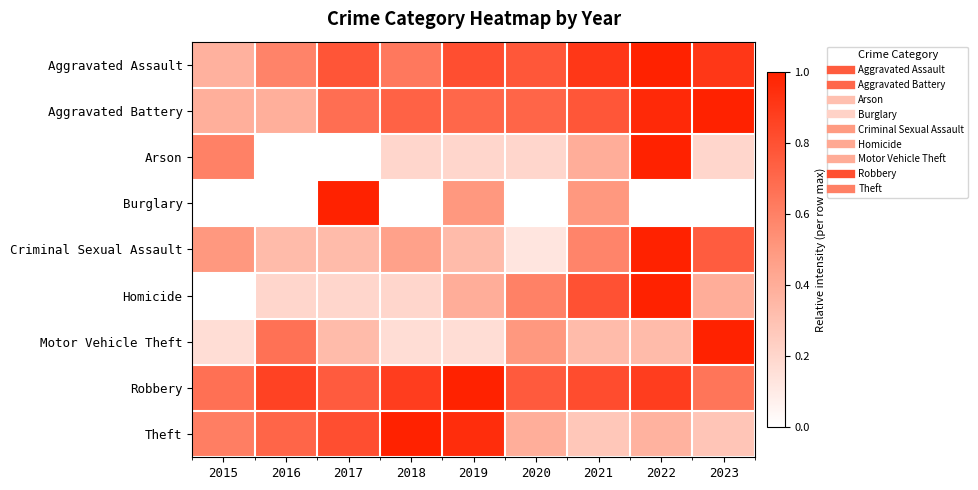

Which label corresponds to the largest value in the chart?

2022